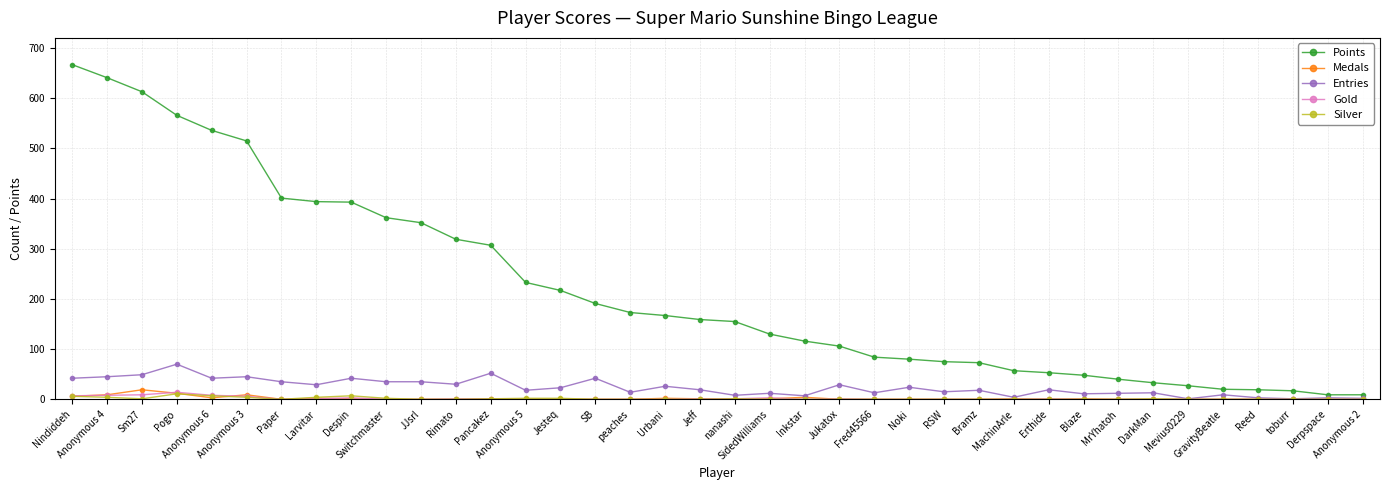

What is the label of the 9th point from the left?

Despin